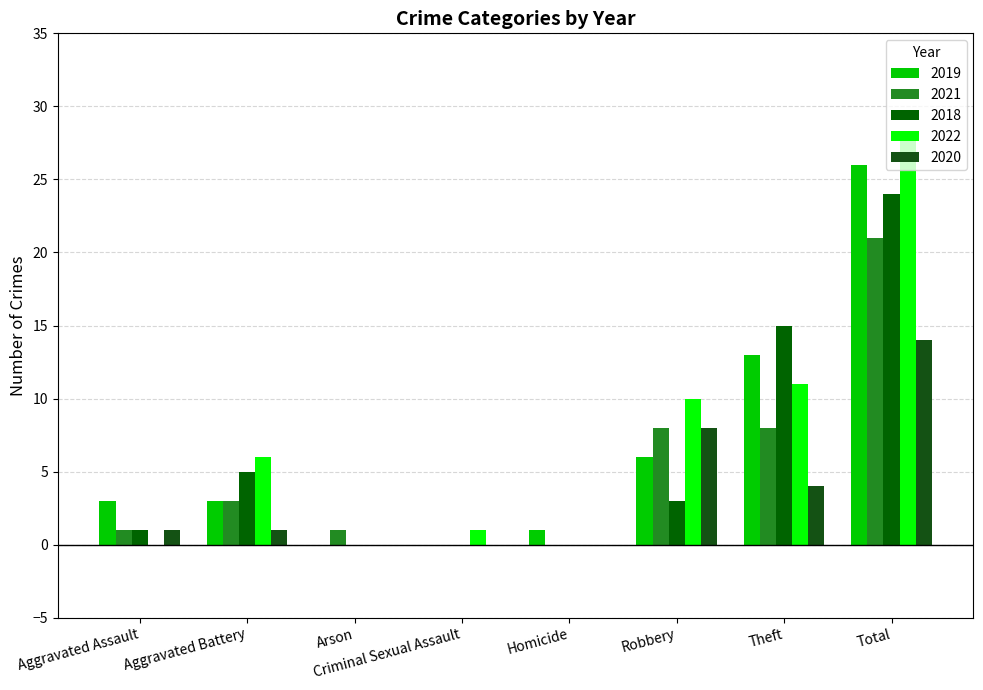

Reading left to right, what are all the values shown in this chart?

2019: Aggravated Assault=3	Aggravated Battery=3	Arson=0	Criminal Sexual Assault=0	Homicide=1	Robbery=6	Theft=13	Total=26
2021: Aggravated Assault=1	Aggravated Battery=3	Arson=1	Criminal Sexual Assault=0	Homicide=0	Robbery=8	Theft=8	Total=21
2018: Aggravated Assault=1	Aggravated Battery=5	Arson=0	Criminal Sexual Assault=0	Homicide=0	Robbery=3	Theft=15	Total=24
2022: Aggravated Assault=0	Aggravated Battery=6	Arson=0	Criminal Sexual Assault=1	Homicide=0	Robbery=10	Theft=11	Total=28
2020: Aggravated Assault=1	Aggravated Battery=1	Arson=0	Criminal Sexual Assault=0	Homicide=0	Robbery=8	Theft=4	Total=14